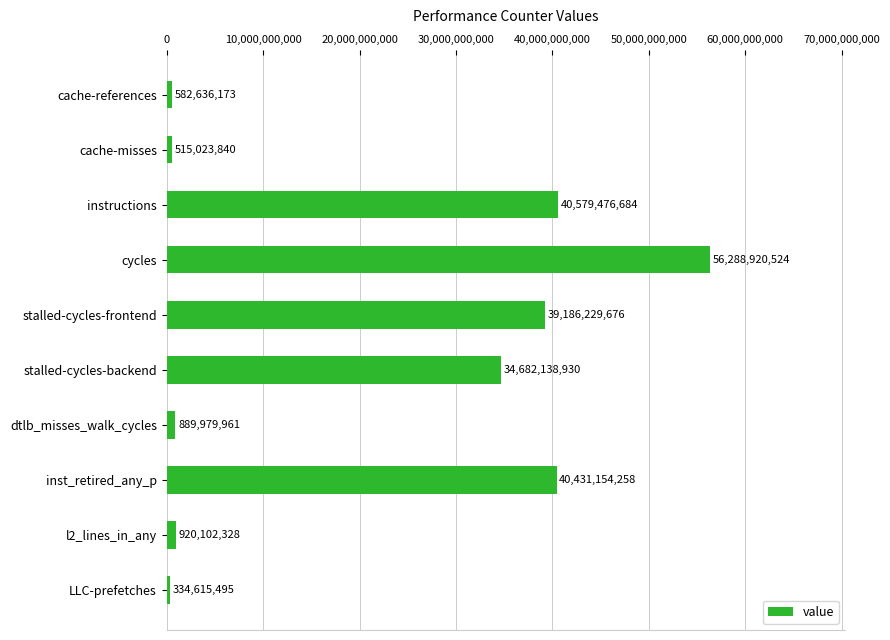

Which category has the highest value across all series?

cycles